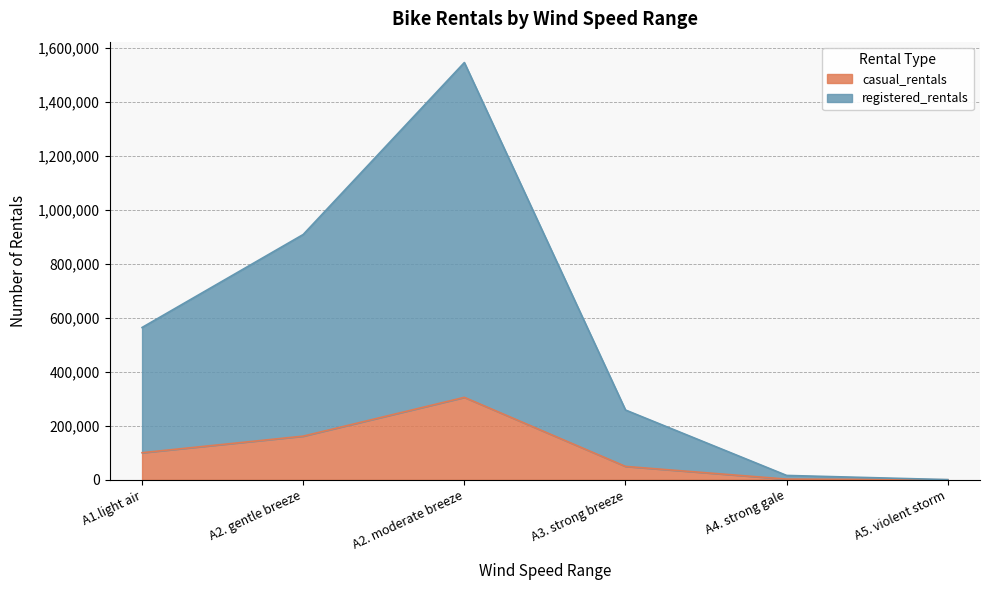

What is the total value across all series at A4. strong gale?

16274